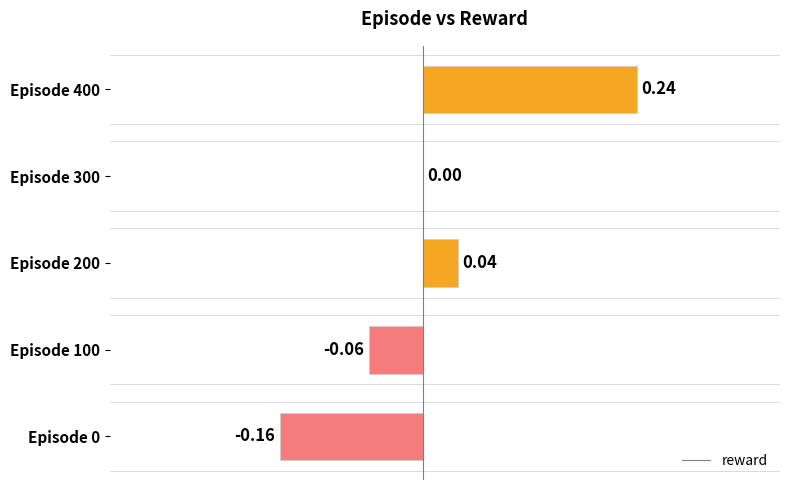

How many data points does each series have?

5